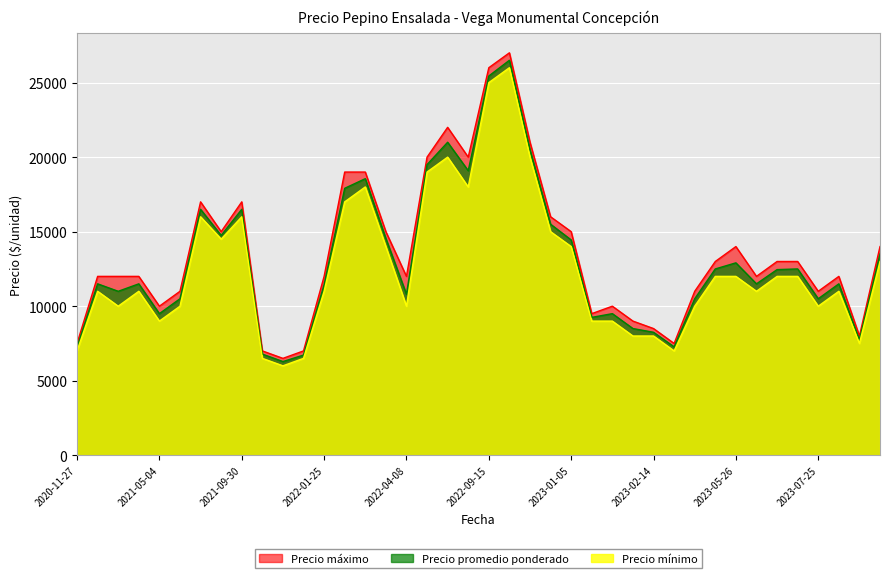

List the labels in order of Precio minimo value, largest first.

2022-09-20, 2022-09-15, 2022-09-28, 2022-07-15, 2022-07-12, 2022-03-18, 2022-07-21, 2022-03-08, 2021-09-30, 2021-08-17, 2022-11-09, 2021-09-23, 2023-01-05, 2022-04-07, 2023-09-21, 2023-07-06, 2023-05-16, 2023-05-26, 2023-07-05, 2022-01-25, 2021-01-14, 2023-06-02, 2023-08-10, 2021-03-23, 2021-06-08, 2021-02-19, 2023-05-05, 2022-04-08, 2023-07-25, 2021-05-04, 2023-01-18, 2023-02-02, 2023-02-09, 2023-02-14, 2023-08-25, 2020-11-27, 2023-03-17, 2021-12-09, 2021-10-27, 2021-11-30